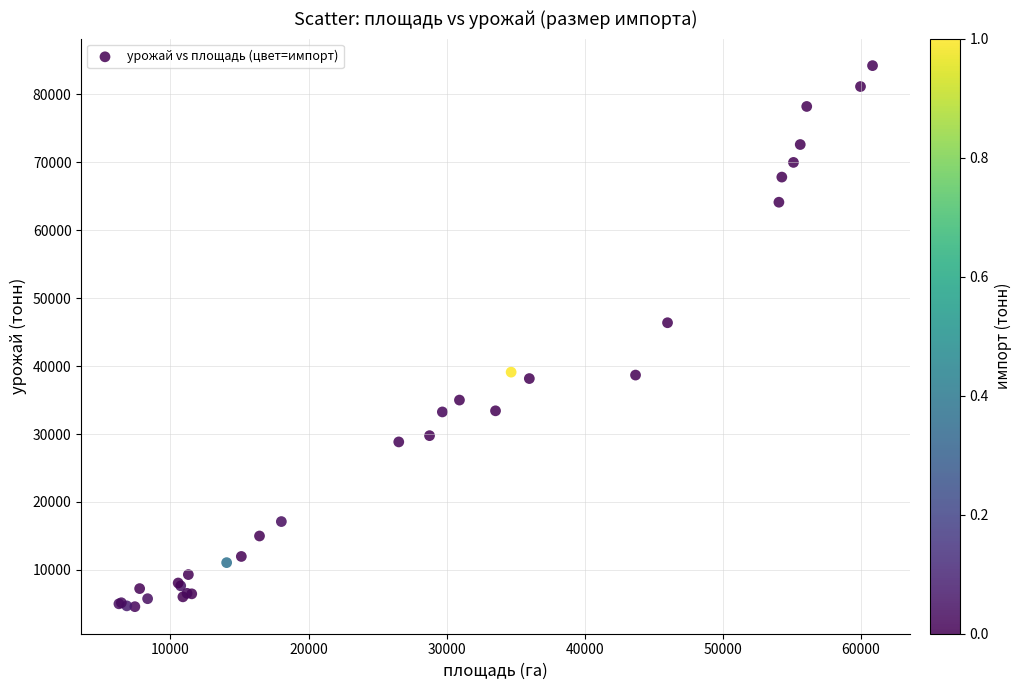

What Y value in the scatter plot is closest to 44409?

46385